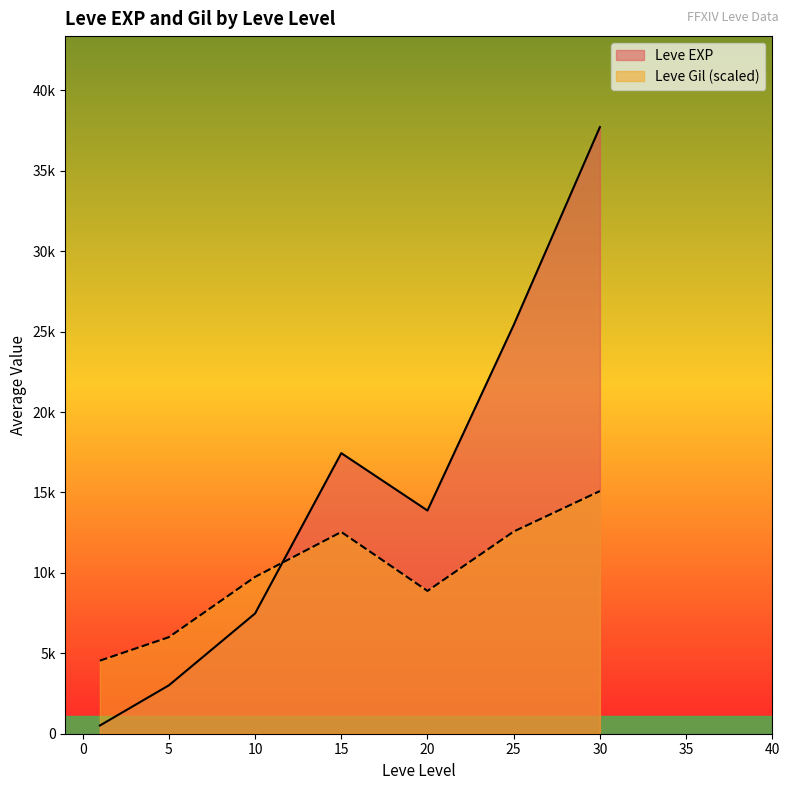

Which series ends up on top after the final intersection of Leve Gil and Leve EXP?

Leve EXP